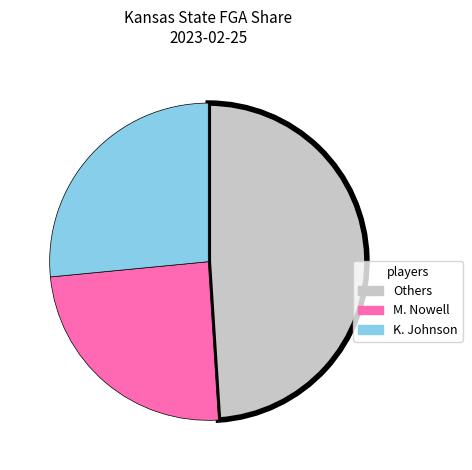

Rank the categories by value from highest to lowest.

Others, K. Johnson, M. Nowell